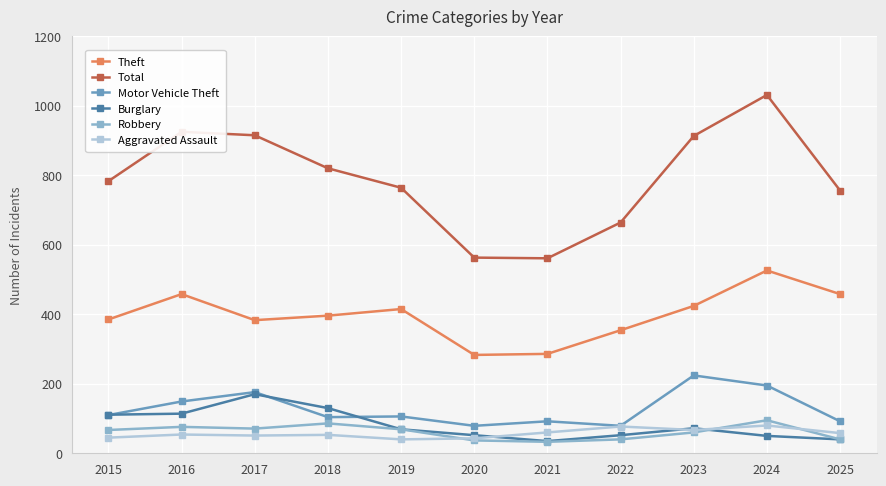

What is the greatest value displayed?

1031